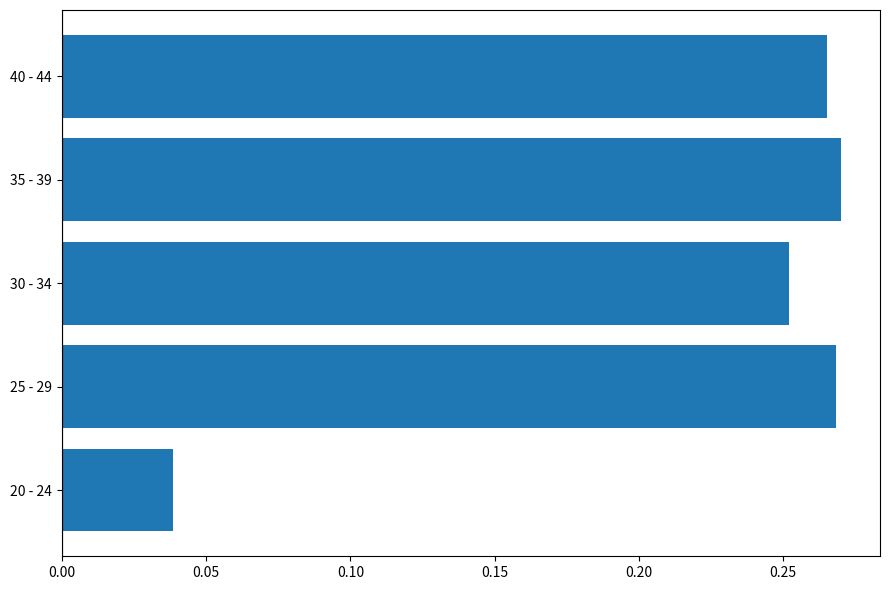

Which has a higher value, 20 - 24 or 40 - 44?

40 - 44